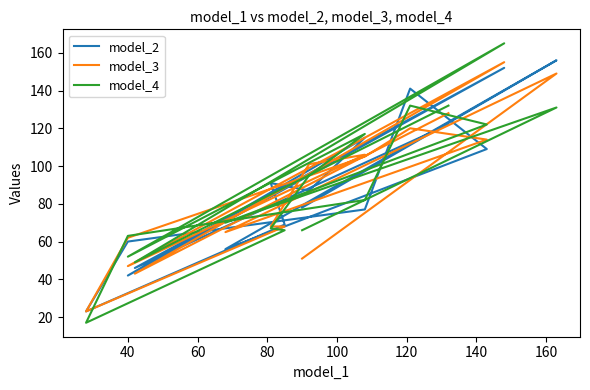

Which series has the largest total across all categories?

model_4